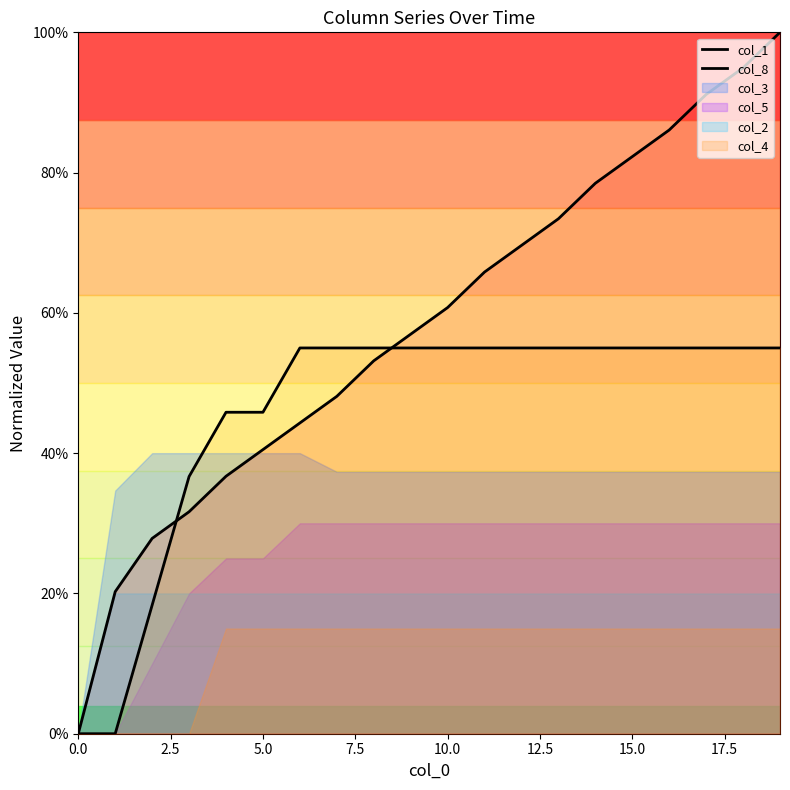

Reading right to left, transcribe all the data shown in this chart.

col_1: 1.0	0.9	0.9	0.9	0.8	0.8	0.7	0.7	0.7	0.6	0.6	0.5	0.5	0.4	0.4	0.4	0.3	0.3	0.2	0.0
col_8: 0.5	0.5	0.5	0.5	0.5	0.5	0.5	0.5	0.5	0.5	0.5	0.5	0.5	0.5	0.5	0.5	0.4	0.2	0.0	0.0